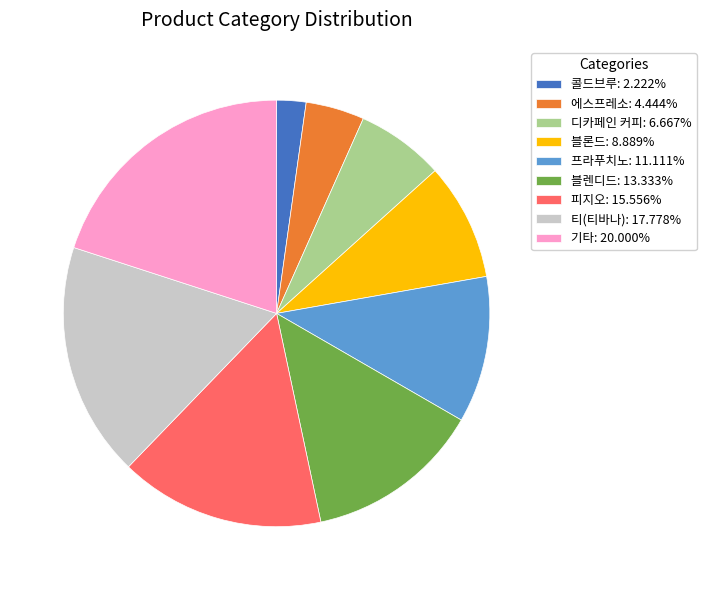

Do 블렌디드 and 디카페인 커피 together represent more than half of the pie?

No